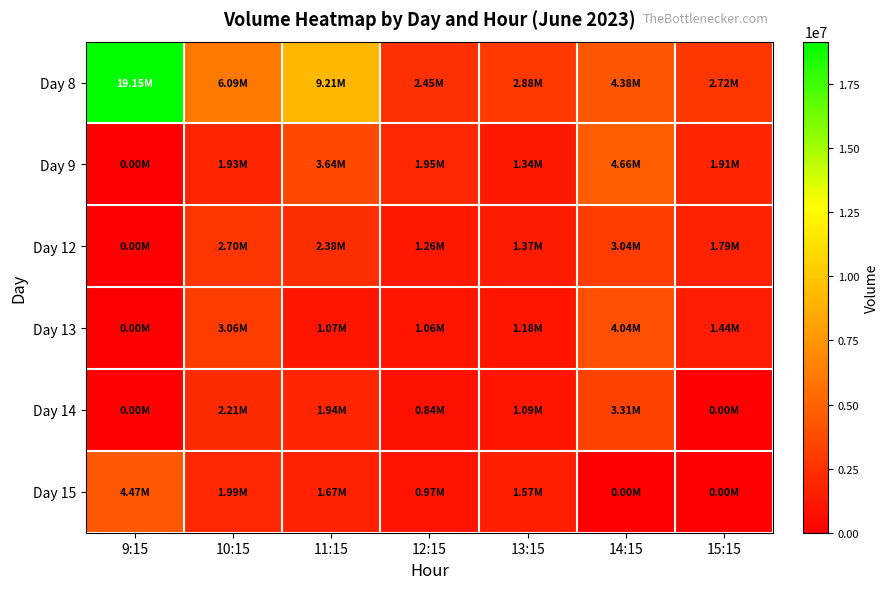

What is the total value across all series at 12:15?

8528940